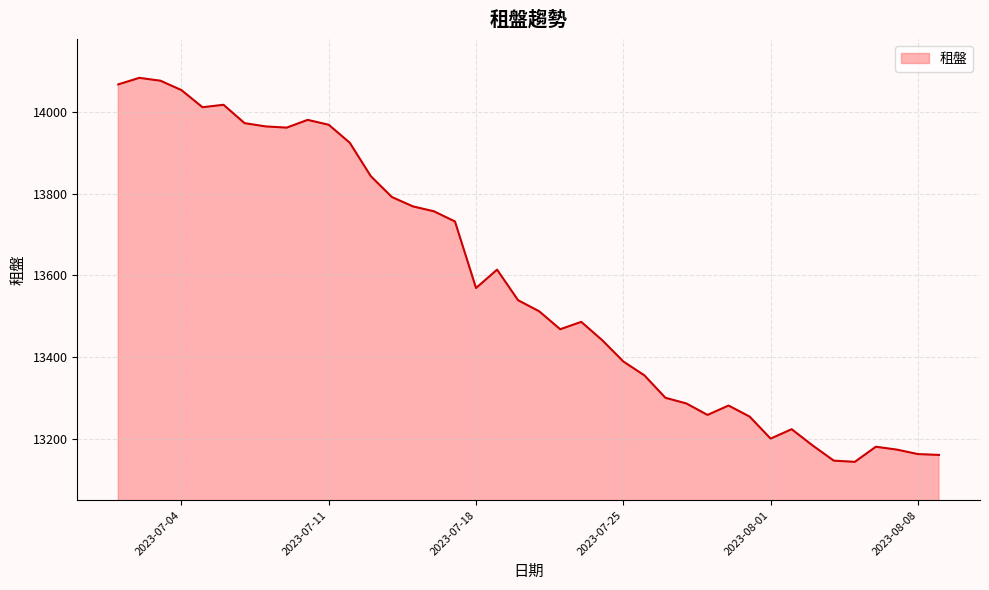

What is the minimum value shown in the chart?

13143